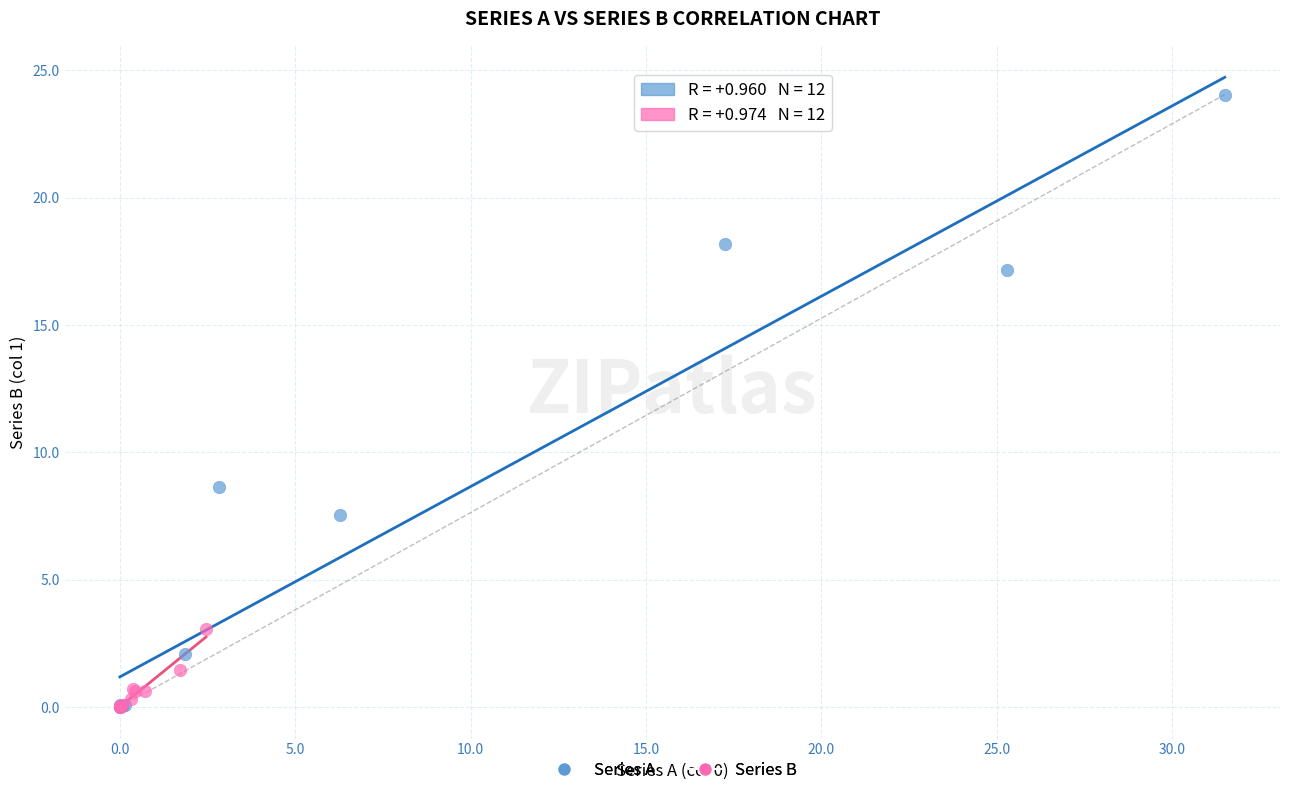

What are all the series names shown in the legend?

Series A, Series B